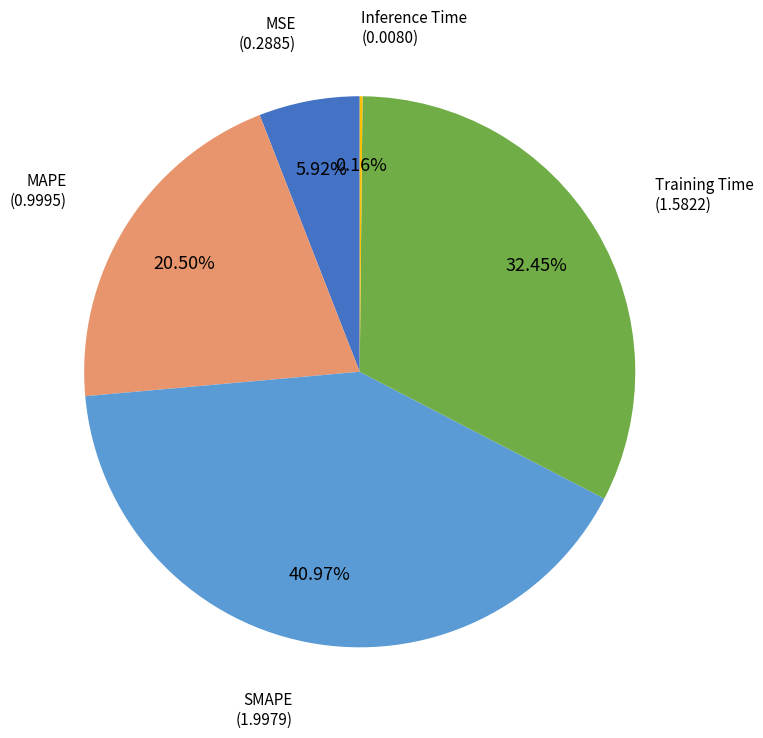

Is there any slice that represents more than half of the pie?

No